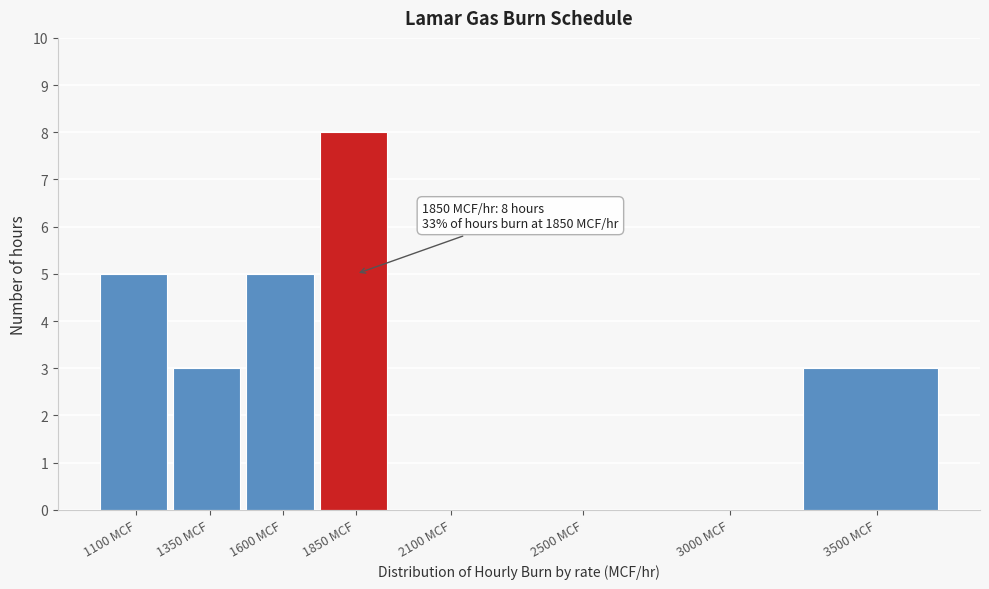

Reading left to right, what are all the values shown in this chart?

1100 MCF=5	1350 MCF=3	1600 MCF=5	1850 MCF=8	2100 MCF=0	2500 MCF=0	3000 MCF=0	3500 MCF=3